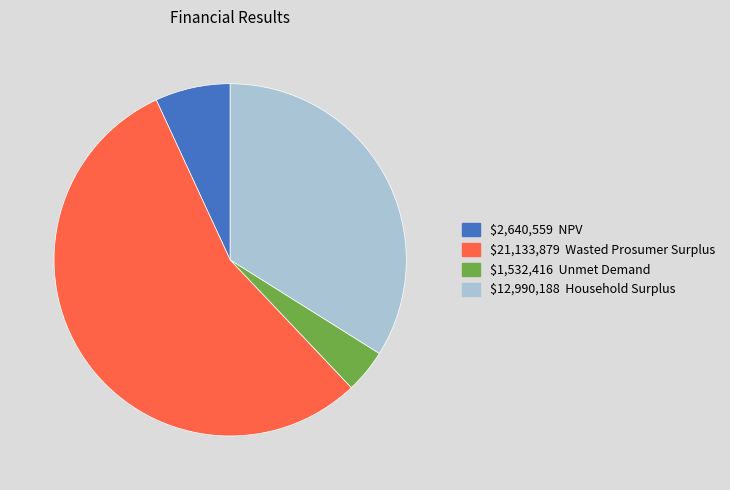

Is there any slice that represents more than half of the pie?

Yes